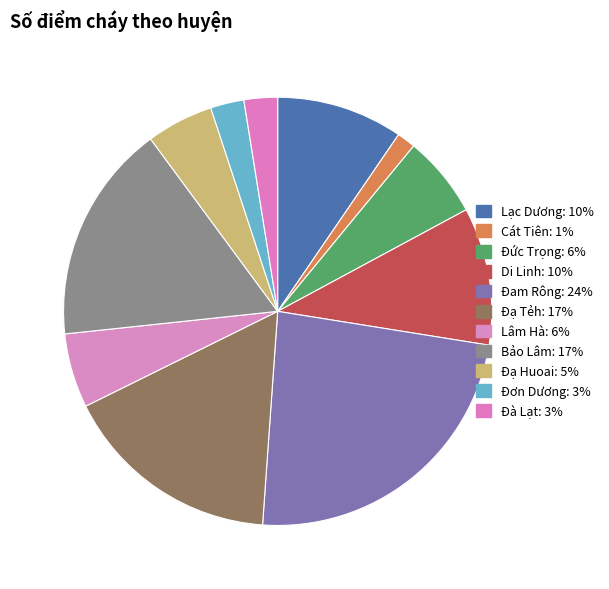

Rank the categories by value from lowest to highest.

Cát Tiên, Đơn Dương, Đà Lạt, Đạ Huoai, Lâm Hà, Đức Trọng, Lạc Dương, Di Linh, Đạ Tẻh, Bảo Lâm, Đam Rông